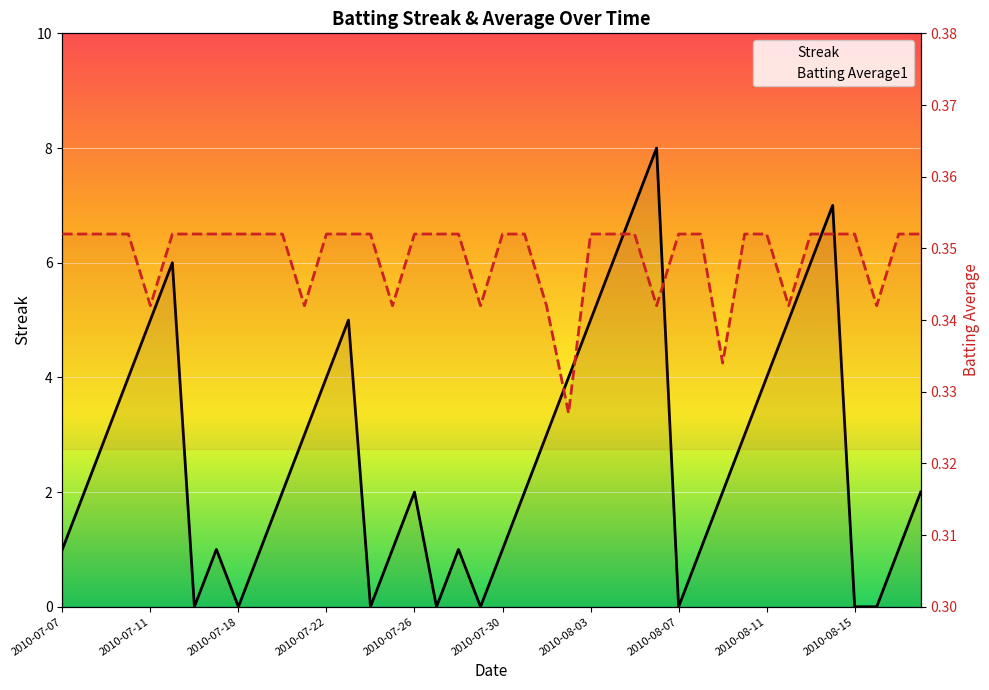

Between 11 and 27, which series saw the biggest shift?

Streak